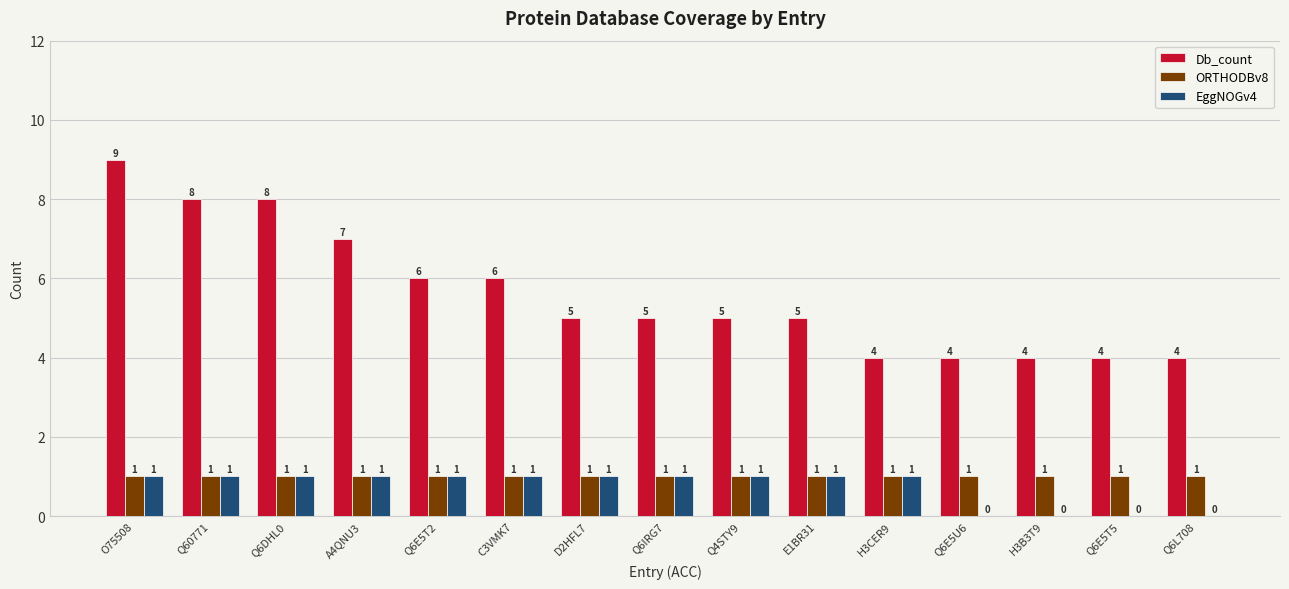

Which label corresponds to the largest value in the chart?

O75508